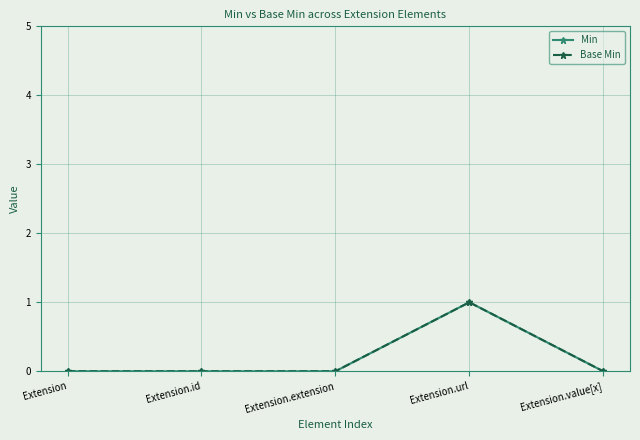

In Base Min, how many points are higher than both neighbors (excluding endpoints)?

1